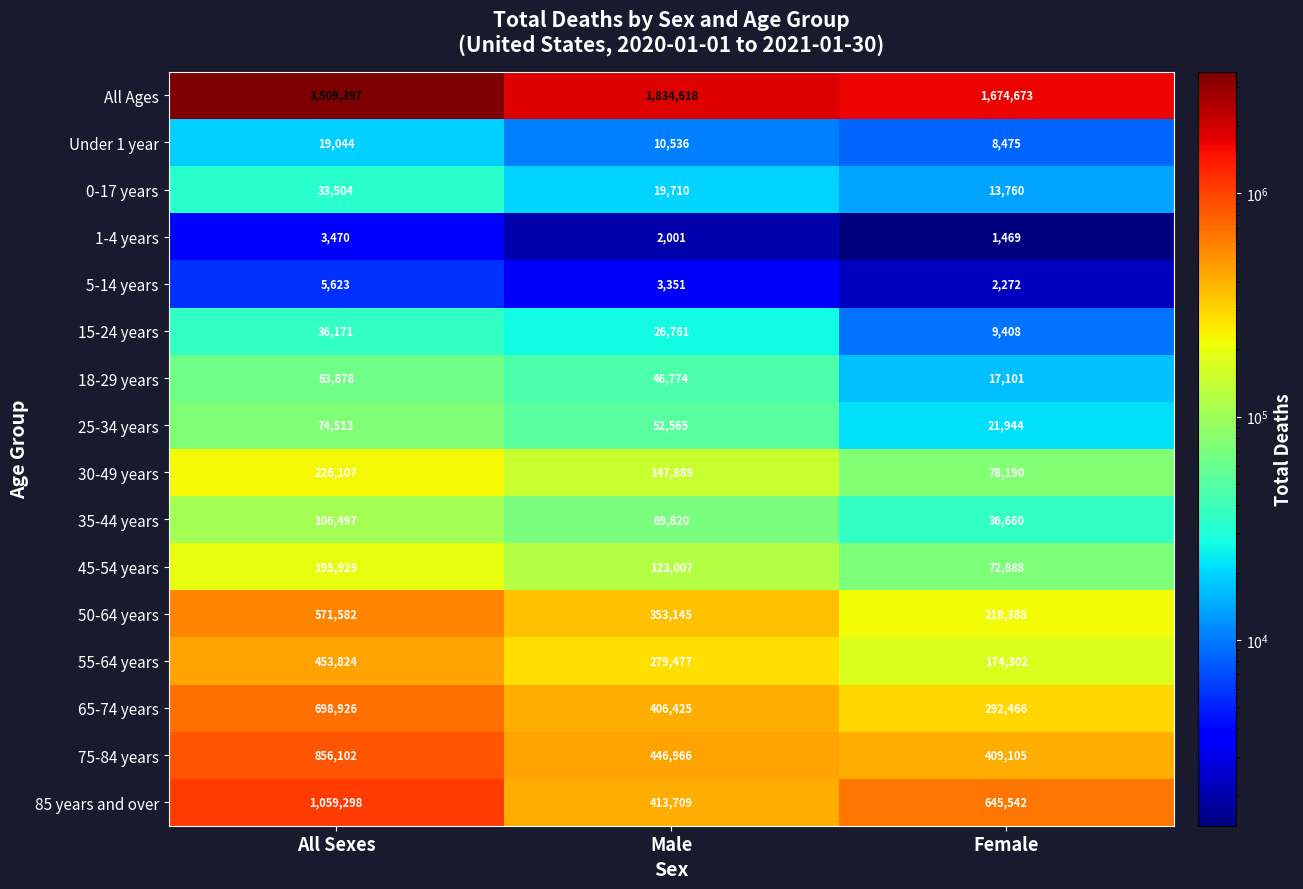

At which category is the sum across all series the highest?

All Sexes